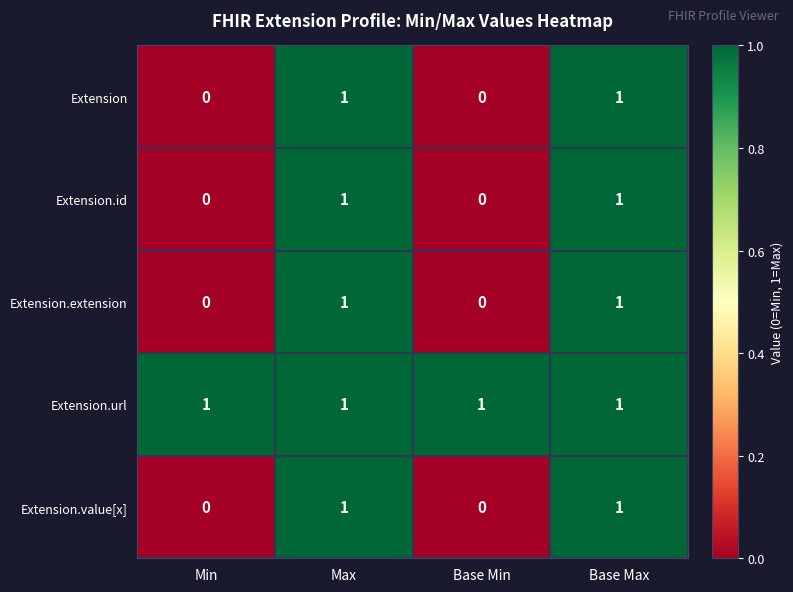

True or false: Extension.extension has a value of -1 at Min.

False